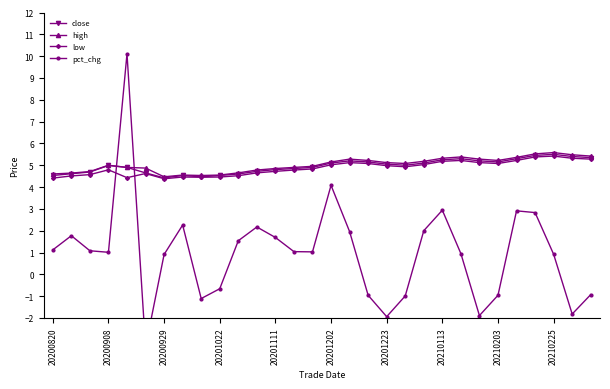

Is this an area chart (filled region under the line)?

No